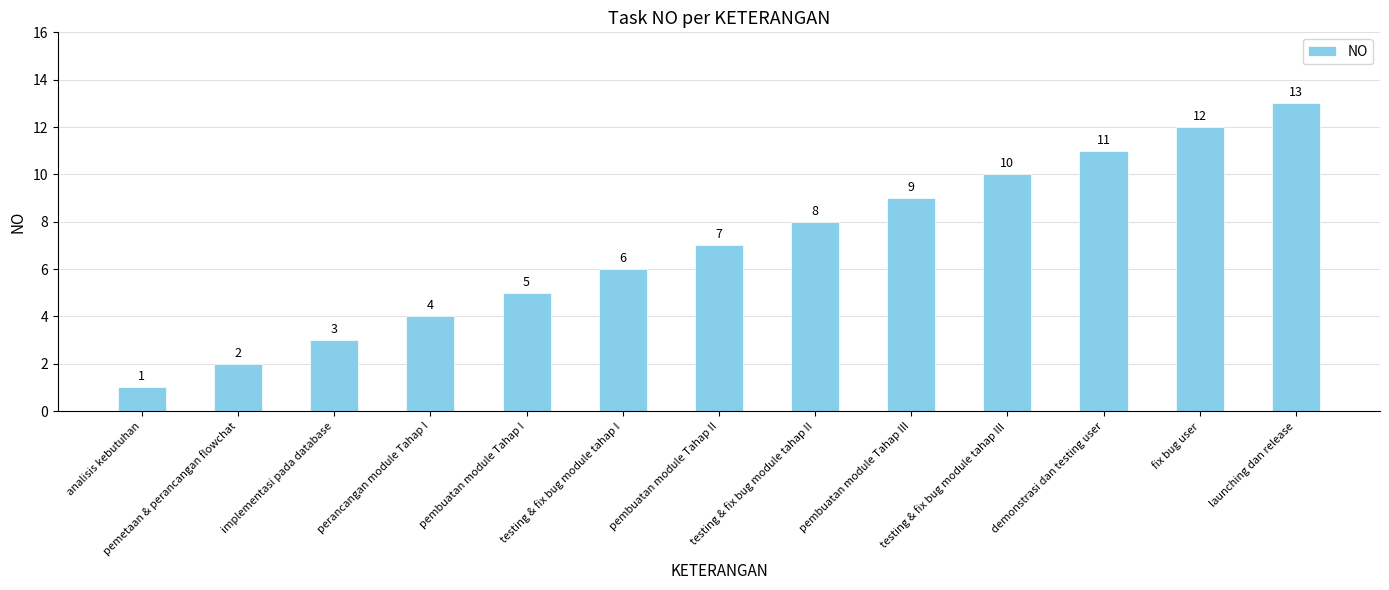

At which label is the value closest to 7?

pembuatan module Tahap II